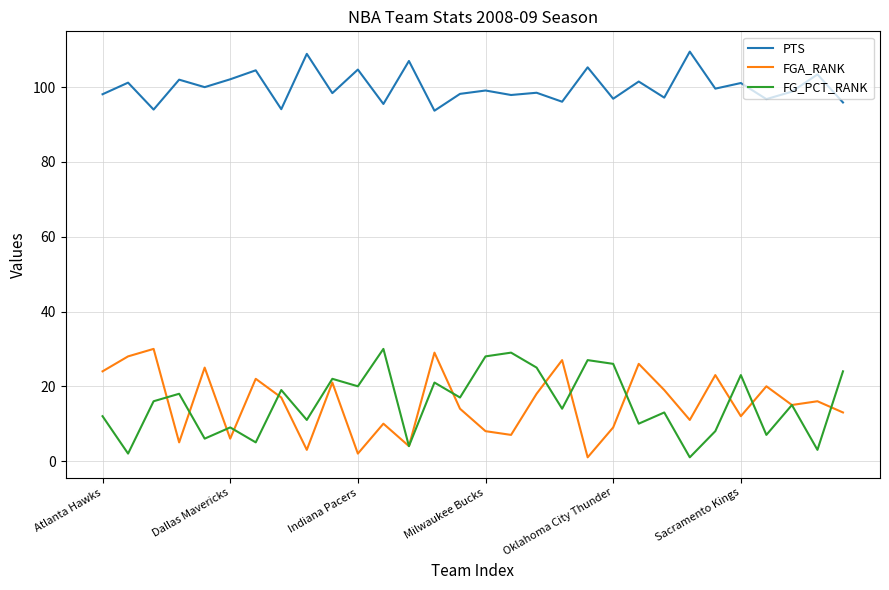

Which series has the largest total across all categories?

PTS